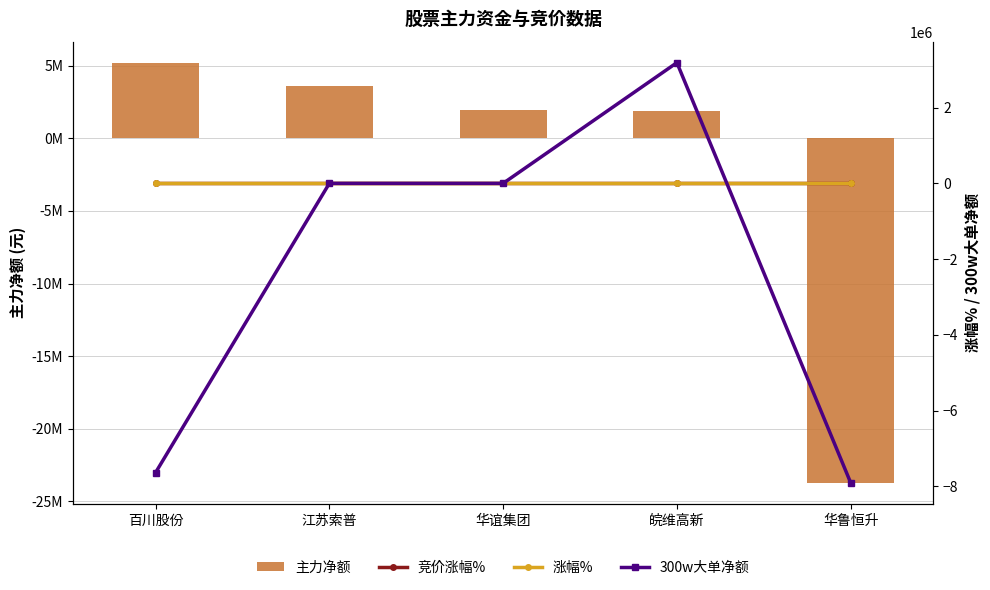

What are all the series names shown in the legend?

主力净额, 竞价涨幅%, 涨幅%, 300w大单净额